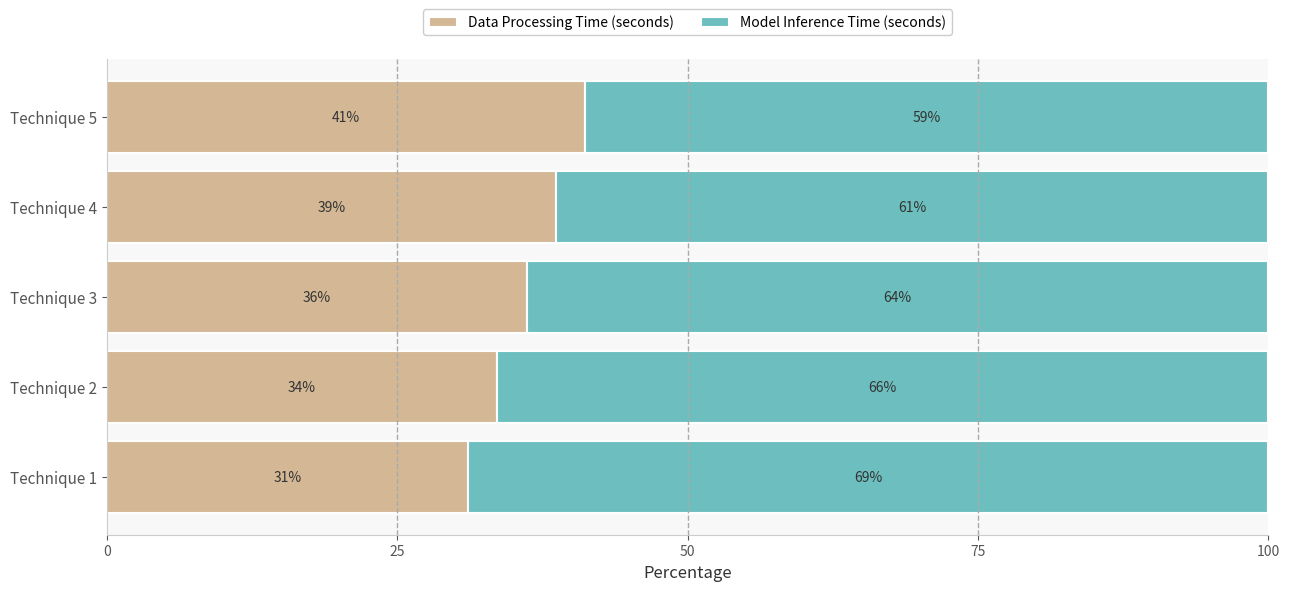

List the labels in order of Data Processing Time (seconds) value, largest first.

Technique 5, Technique 4, Technique 3, Technique 2, Technique 1